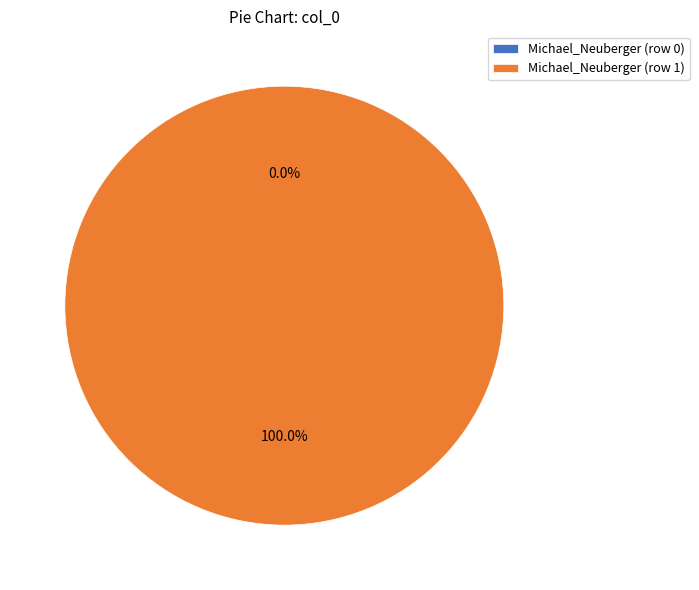

Is it true that Michael_Neuberger (row 1) is 100% of the pie?

True